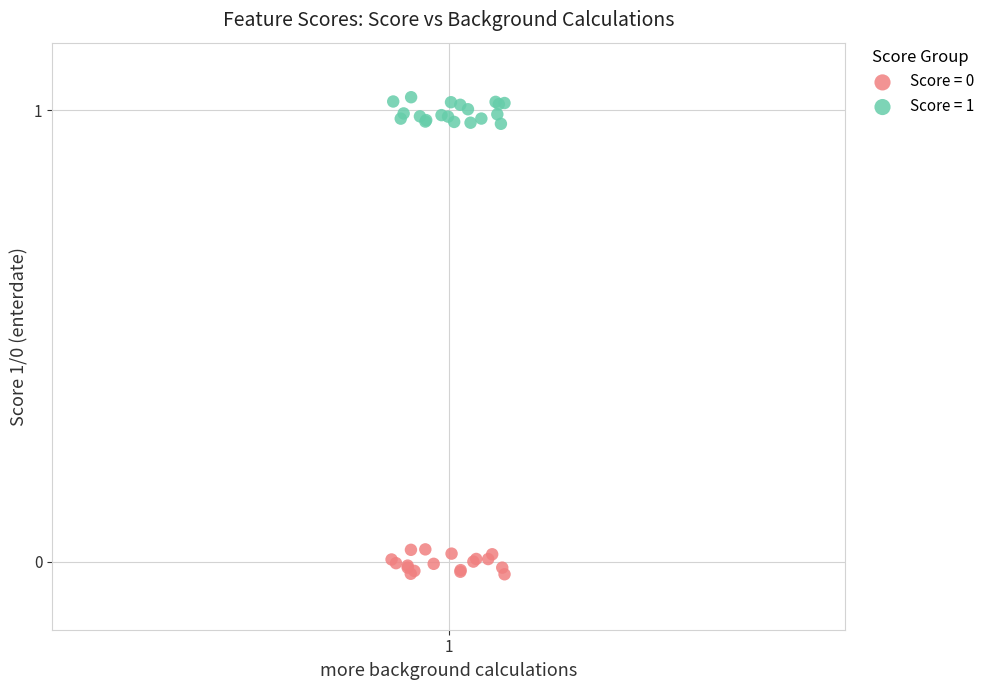

Which series reaches the maximum Y coordinate?

Score = 1